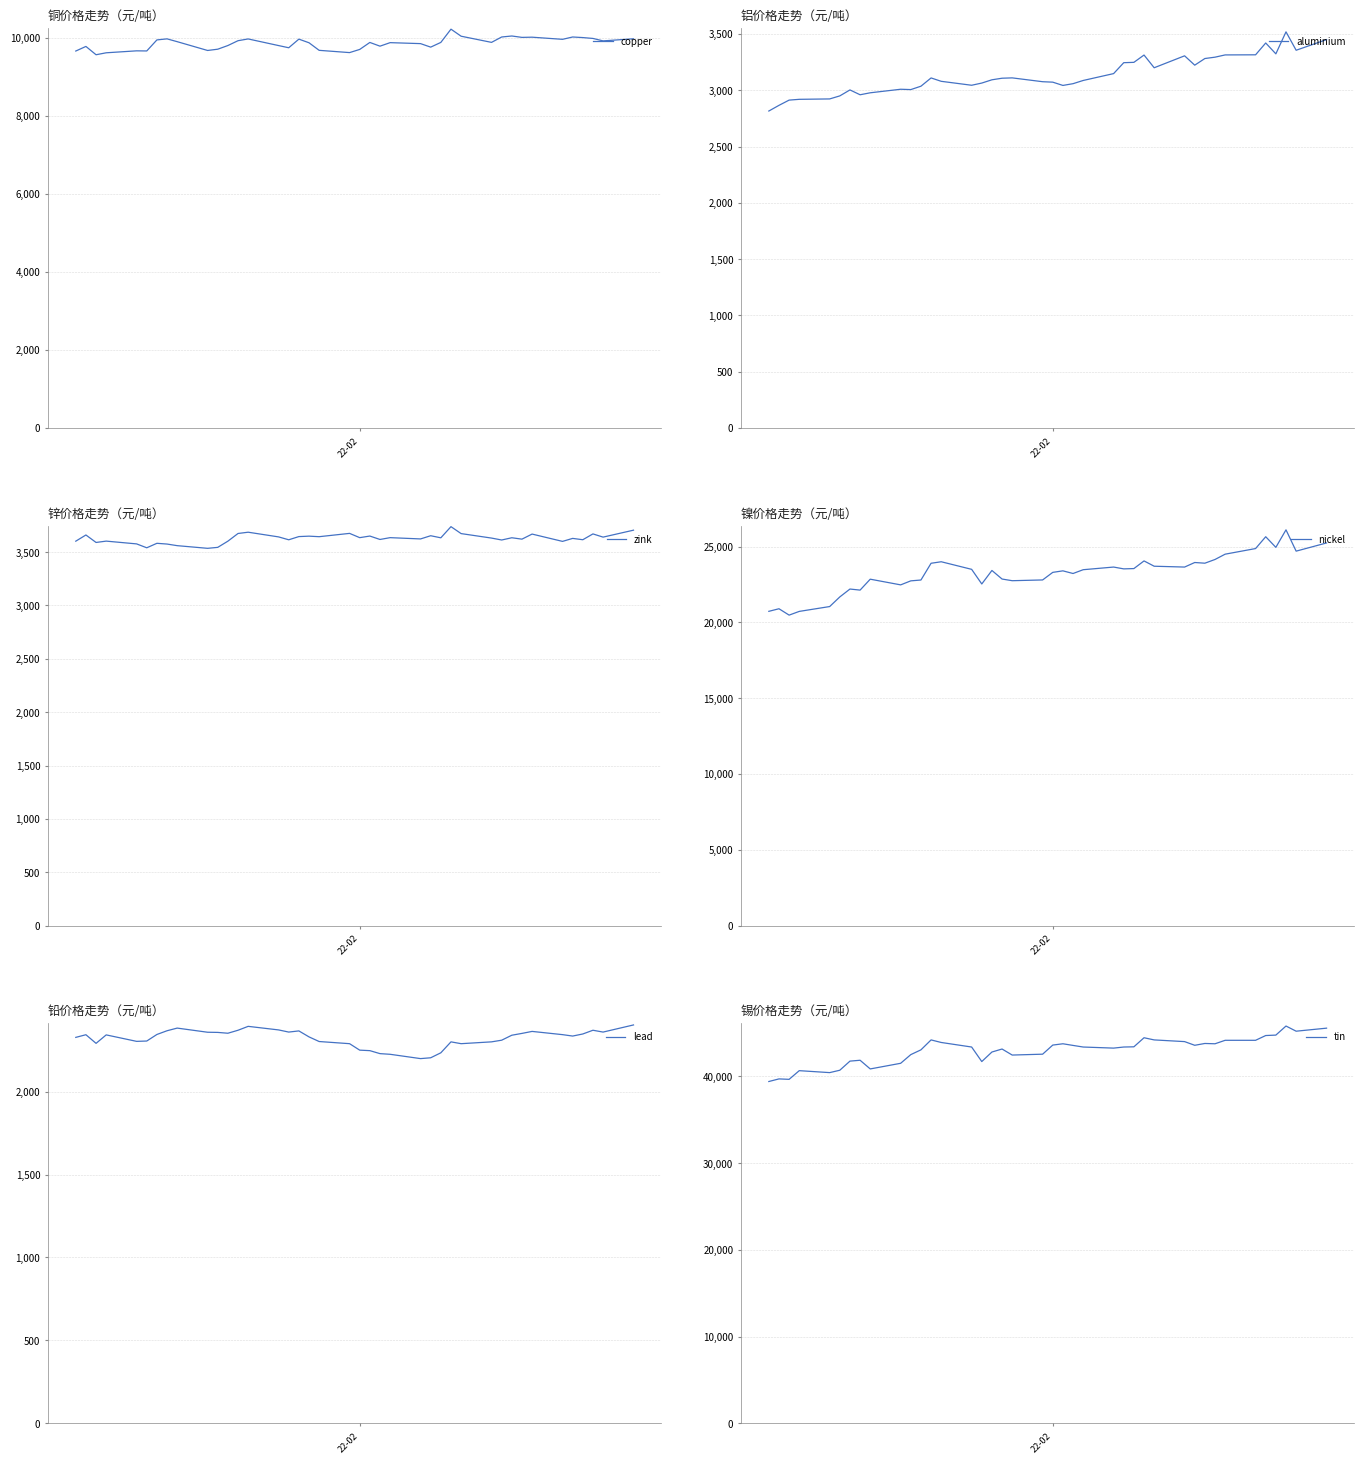

Reading right to left, what are all the values shown in this chart?

copper: 9974.0	9920.0	9983.0	10005.0	10020.0	9960.0	10015.0	10010.0	10045.5	10020.0	9882.0	10040.0	10220.5	9881.0	9760.0	9850.0	9875.0	9785.0	9880.0	9701.0	9620.0	9678.0	9872.0	9965.0	9744.0	9800.0	9970.0	9925.0	9801.0	9707.0	9674.5	9900.0	9972.0	9945.0	9662.0	9665.0	9615.0	9565.0	9778.0	9660.0
aluminium: 3450.0	3355.5	3519.0	3323.5	3420.0	3315.0	3314.0	3294.0	3282.0	3223.0	3306.0	3200.0	3313.0	3248.0	3245.0	3148.0	3087.0	3058.5	3043.0	3072.0	3076.0	3110.0	3107.0	3093.0	3064.0	3044.5	3079.5	3109.5	3036.0	3006.0	3009.0	2977.5	2960.0	3003.0	2950.0	2923.0	2919.5	2912.5	2866.0	2815.5
zink: 3705.0	3640.0	3670.0	3615.5	3628.0	3600.0	3668.5	3621.0	3634.0	3613.0	3631.0	3673.0	3738.0	3633.5	3653.0	3623.0	3635.0	3618.0	3650.0	3635.0	3675.0	3644.0	3649.0	3645.0	3615.0	3642.0	3686.0	3674.0	3602.0	3544.0	3535.0	3560.0	3575.0	3582.0	3540.0	3576.5	3602.5	3590.0	3660.0	3602.0
nickel: 25240.0	24700.0	26105.0	24950.0	25650.0	24870.0	24500.0	24150.0	23905.0	23950.0	23650.0	23705.0	24055.0	23550.0	23530.0	23650.0	23475.0	23225.0	23400.0	23300.0	22800.0	22750.0	22860.0	23425.0	22535.0	23500.0	24000.0	23900.0	22795.0	22740.0	22475.0	22850.0	22130.0	22200.0	21680.0	21045.0	20725.0	20480.0	20900.0	20730.0
lead: 2402.0	2359.0	2370.0	2347.5	2335.0	2343.5	2363.0	2351.0	2340.0	2310.0	2300.0	2289.0	2300.0	2234.0	2204.0	2199.0	2225.0	2229.0	2247.0	2250.0	2289.0	2302.0	2330.0	2366.0	2359.0	2372.0	2393.5	2370.0	2352.0	2357.0	2358.0	2383.0	2367.0	2344.5	2305.0	2303.0	2342.0	2291.0	2343.0	2327.0
tin: 45550.0	45200.0	45795.0	44750.0	44700.0	44150.0	44150.0	43750.0	43785.0	43575.0	44000.0	44195.0	44445.0	43400.0	43375.0	43250.0	43375.0	43560.0	43750.0	43600.0	42550.0	42450.0	43145.0	42800.0	41700.0	43375.0	43900.0	44195.0	43050.0	42500.0	41500.0	40850.0	41850.0	41750.0	40700.0	40425.0	40650.0	39650.0	39700.0	39400.0